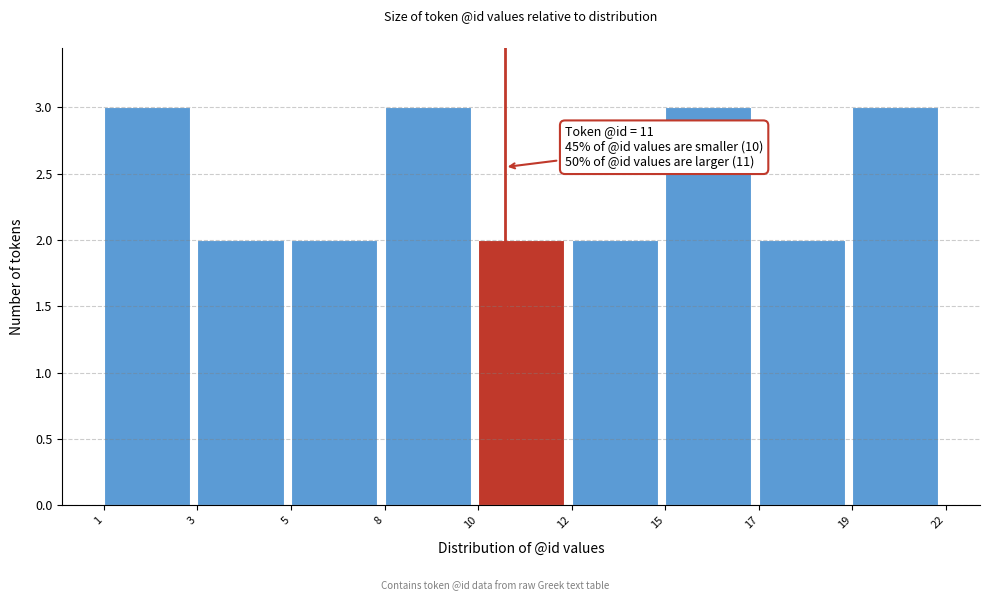

Reading left to right, list all the values displayed in this chart.

3	2	2	3	2	2	3	2	3